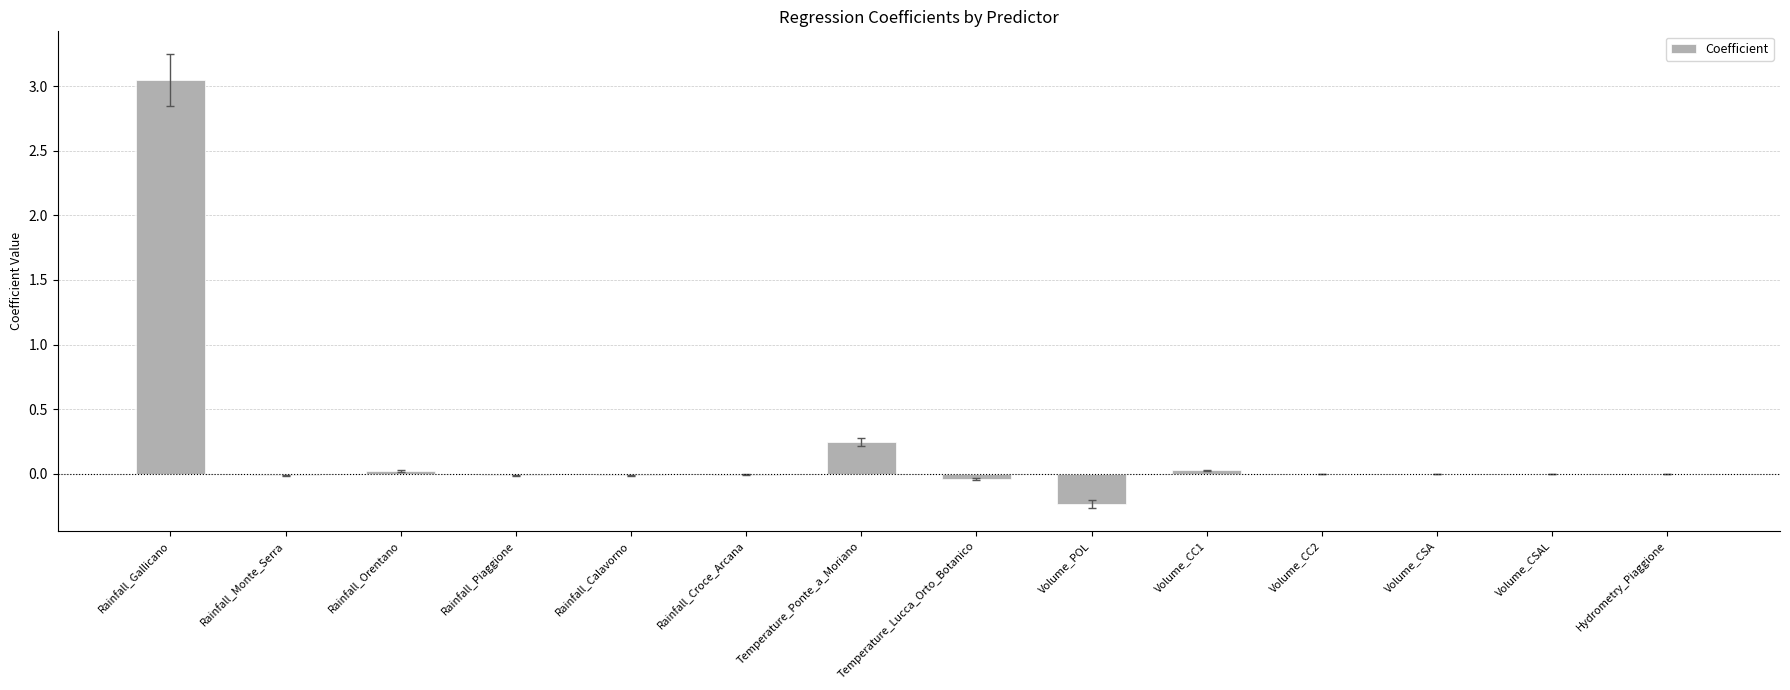

At which category does the chart reach its peak across all series?

Rainfall_Gallicano